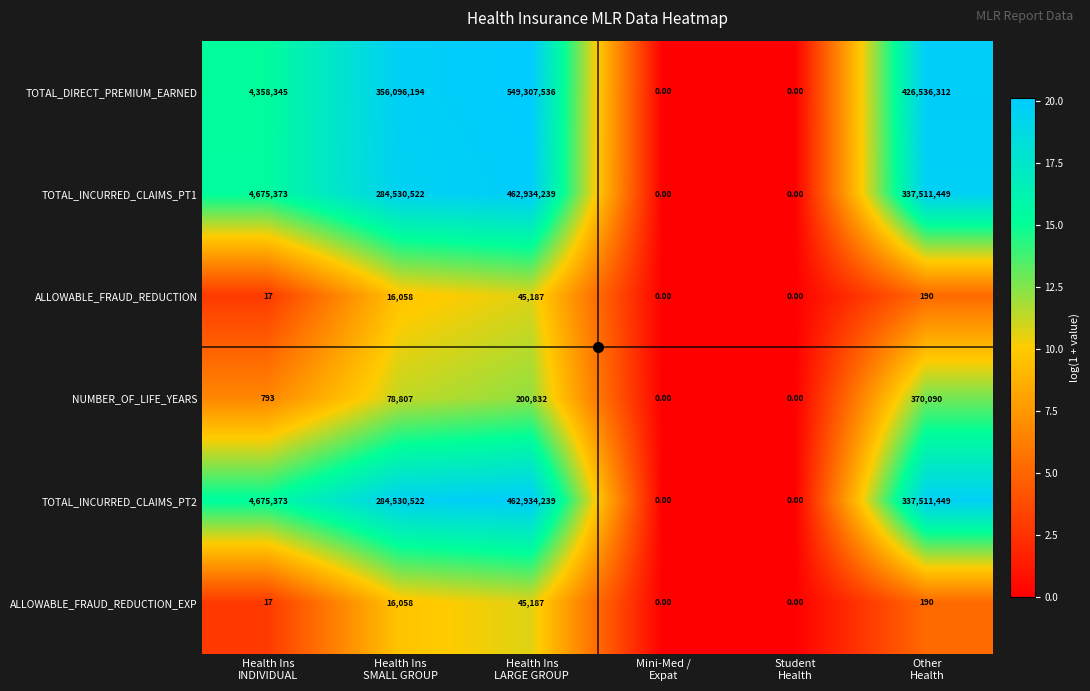

Which series has the largest total across all categories?

TOTAL_DIRECT_PREMIUM_EARNED